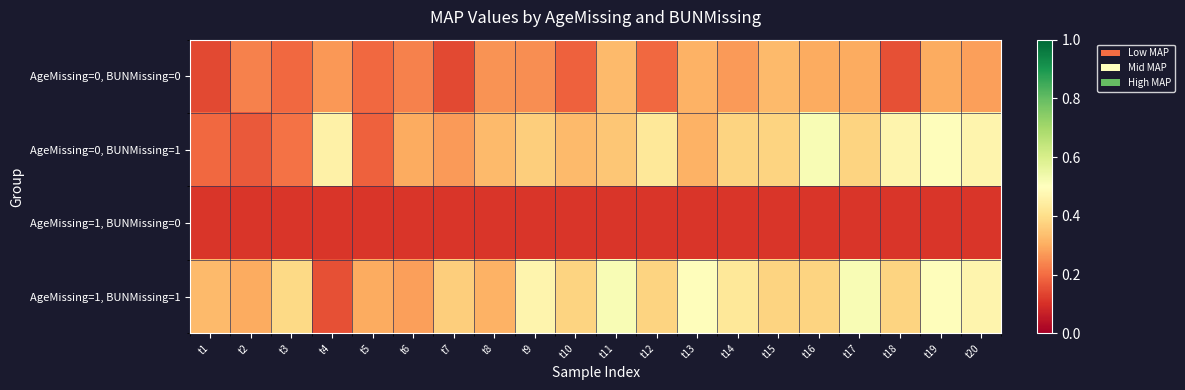

Reading left to right, list all the values displayed in this chart.

AgeMissing=0, BUNMissing=0: t1=0.1	t2=0.2	t3=0.2	t4=0.3	t5=0.2	t6=0.2	t7=0.1	t8=0.3	t9=0.3	t10=0.2	t11=0.3	t12=0.2	t13=0.3	t14=0.3	t15=0.3	t16=0.3	t17=0.3	t18=0.2	t19=0.3	t20=0.3
AgeMissing=0, BUNMissing=1: t1=0.2	t2=0.2	t3=0.2	t4=0.5	t5=0.2	t6=0.3	t7=0.3	t8=0.3	t9=0.4	t10=0.3	t11=0.4	t12=0.4	t13=0.3	t14=0.4	t15=0.4	t16=0.5	t17=0.4	t18=0.5	t19=0.5	t20=0.5
AgeMissing=1, BUNMissing=0: t1=0.1	t2=0.1	t3=0.1	t4=0.1	t5=0.1	t6=0.1	t7=0.1	t8=0.1	t9=0.1	t10=0.1	t11=0.1	t12=0.1	t13=0.1	t14=0.1	t15=0.1	t16=0.1	t17=0.1	t18=0.1	t19=0.1	t20=0.1
AgeMissing=1, BUNMissing=1: t1=0.3	t2=0.3	t3=0.4	t4=0.2	t5=0.3	t6=0.3	t7=0.4	t8=0.3	t9=0.5	t10=0.4	t11=0.5	t12=0.4	t13=0.5	t14=0.4	t15=0.4	t16=0.4	t17=0.5	t18=0.4	t19=0.5	t20=0.5